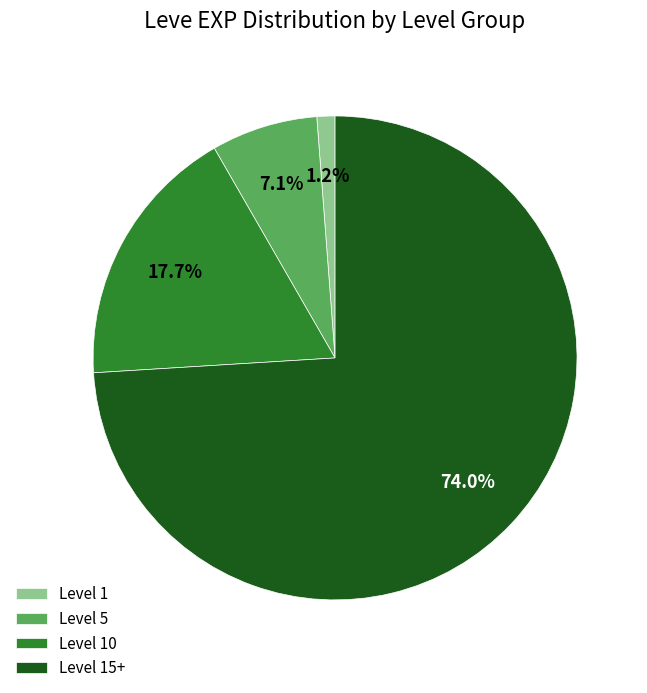

To the nearest percent, what is the average slice percentage?

25%